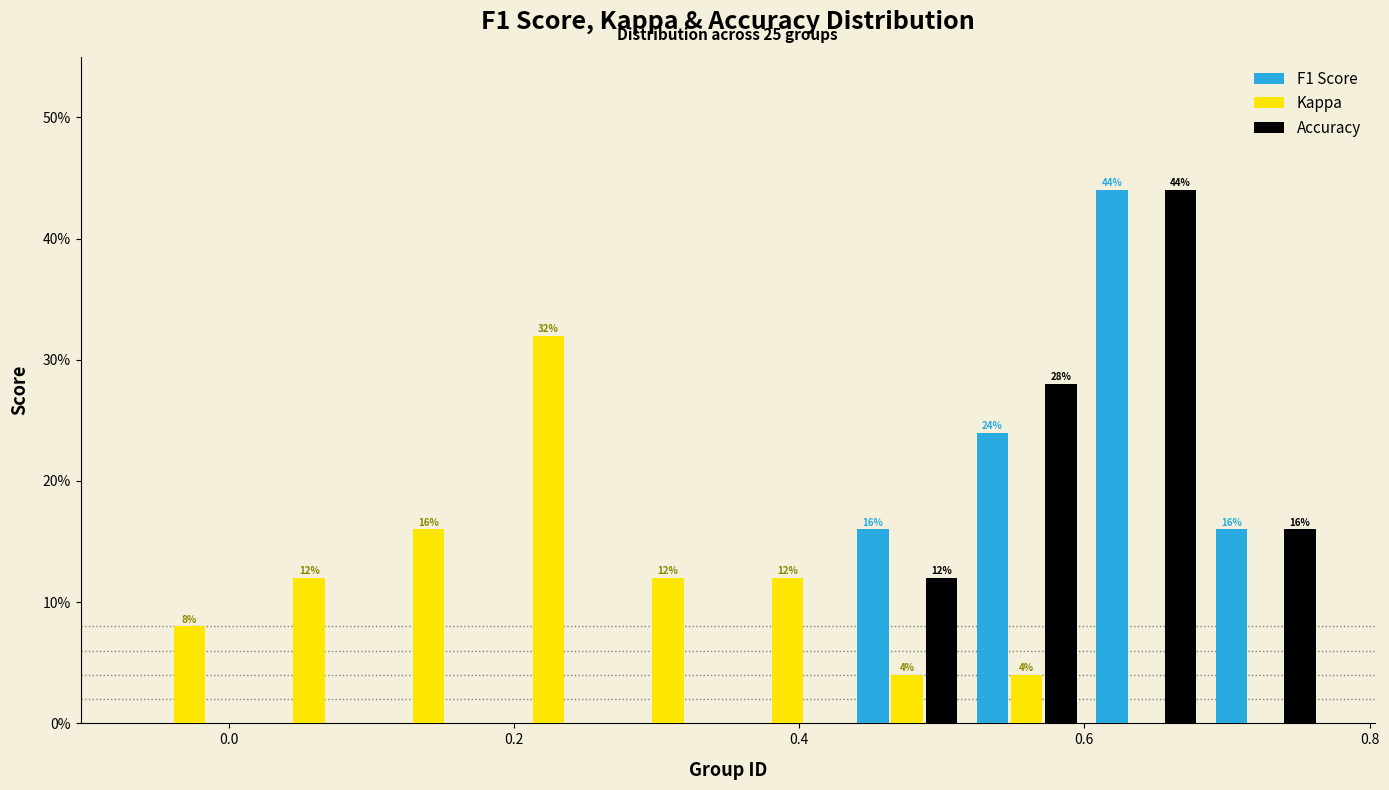

In the Kappa series, which range on the x-axis has the tallest bar?

0.18 to 0.26